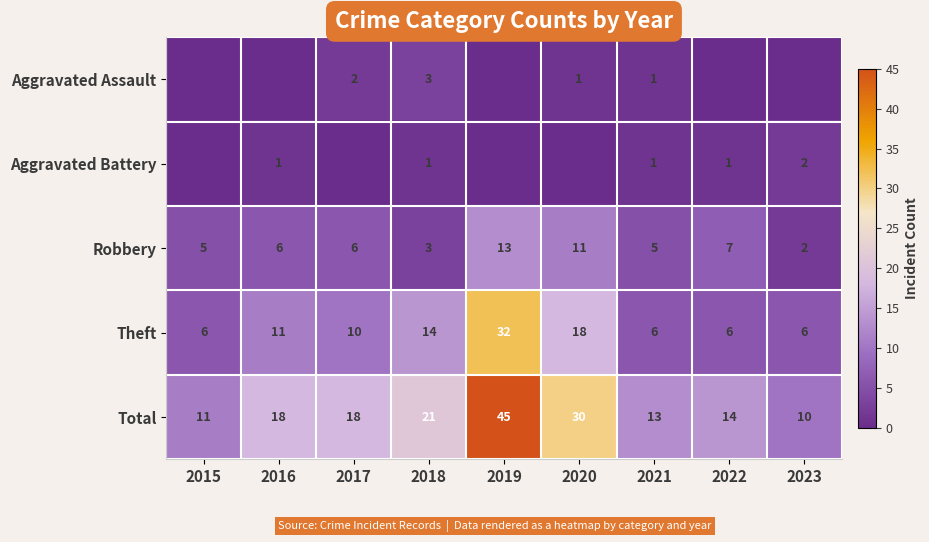

Which category has the highest value in the Robbery series?

2019